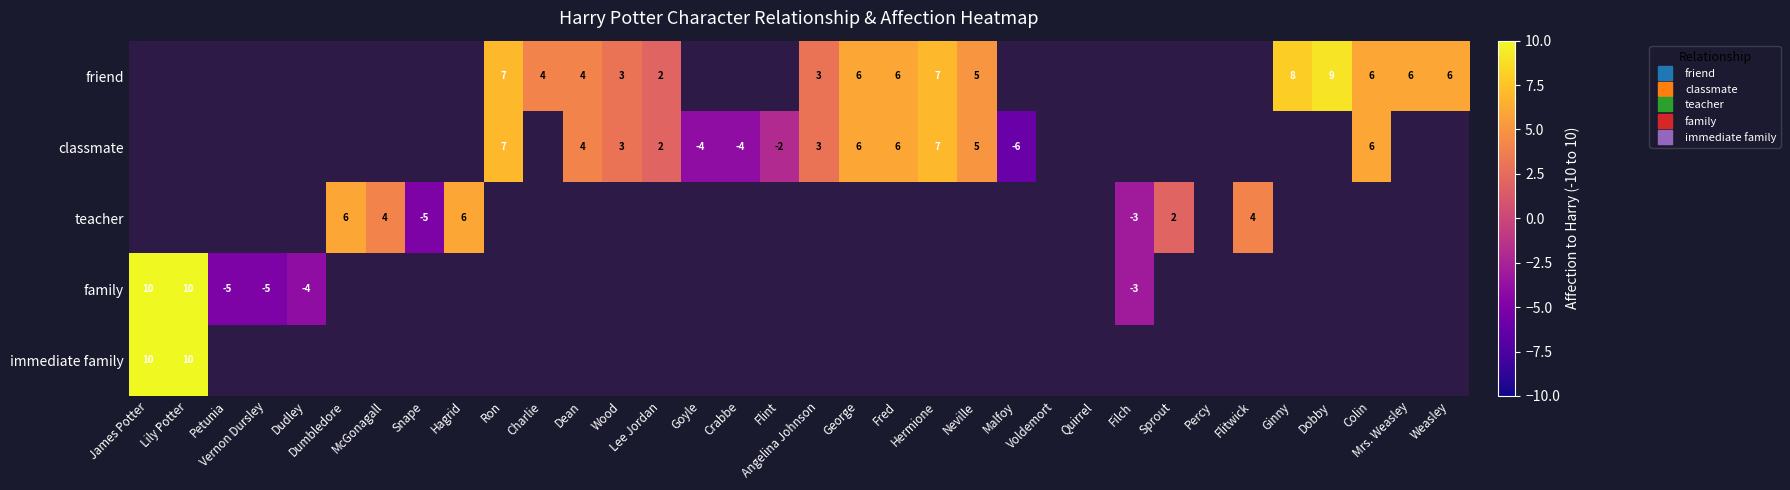

What is the minimum value shown in the chart?

-6.0